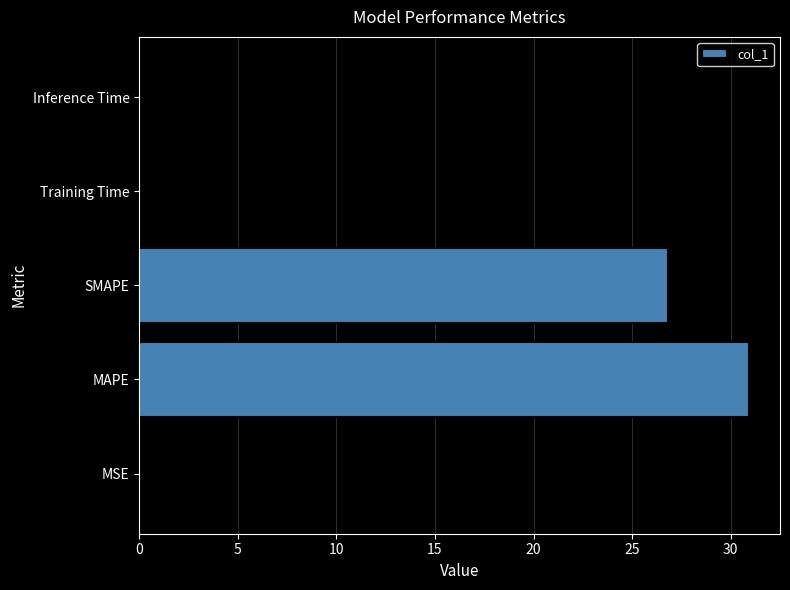

What is the sum of all values?

57.8